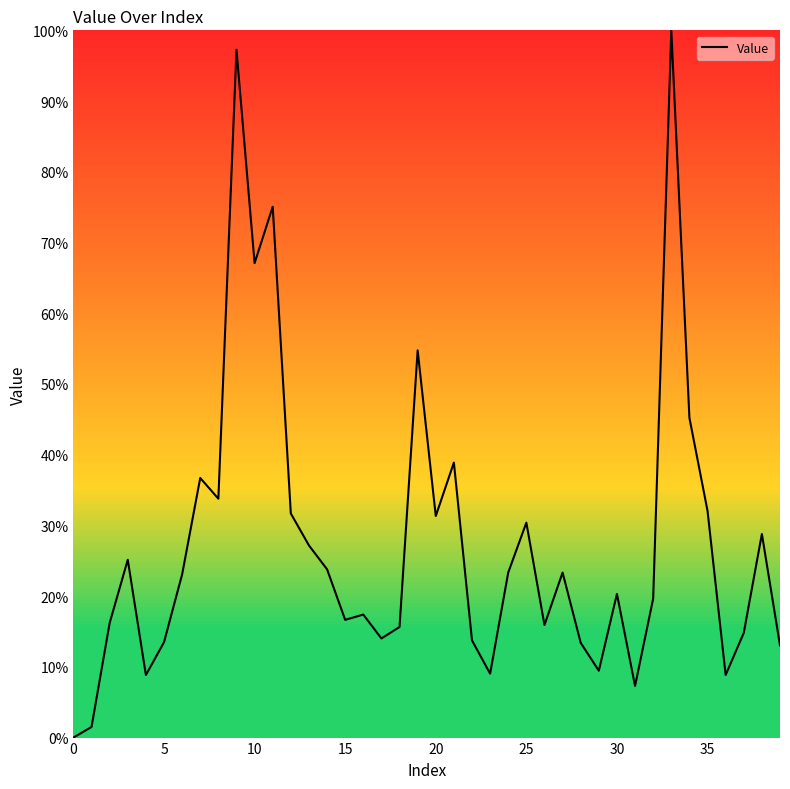

How many lines are shown in the chart?

1